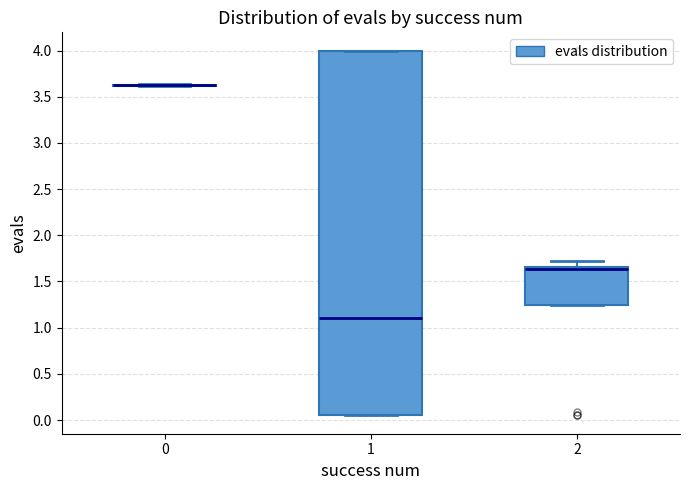

Reading left to right, transcribe this box plot: for each box, give where its median line is, the range the box spans, and where its two whiskers end, as read against the y-axis. The values are not printed on the chart, so give them approximately, as read against the axis.

0: box collapsed to a line at 3.60, whiskers 3.60 to 3.65
1: median 1.10, box 0.05 to 4.00, whiskers 0.05 to 4.00
2: median 1.65 (just below the box's upper edge), box 1.25 to 1.65, whiskers 1.25 to 1.70